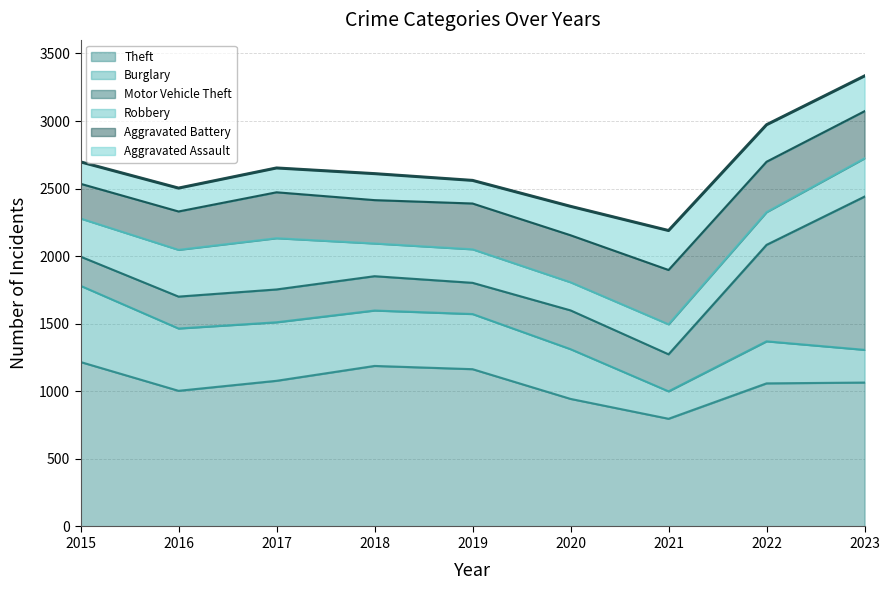

The chart shows a value of 3117 at 2021. True or false?

False